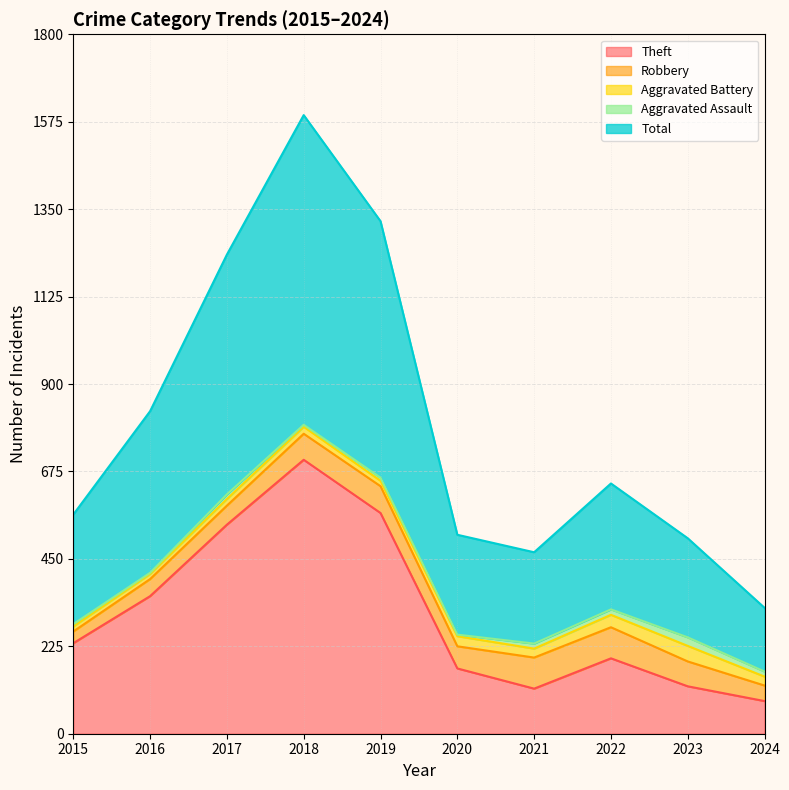

What is the minimum value for Aggravated Battery?

13